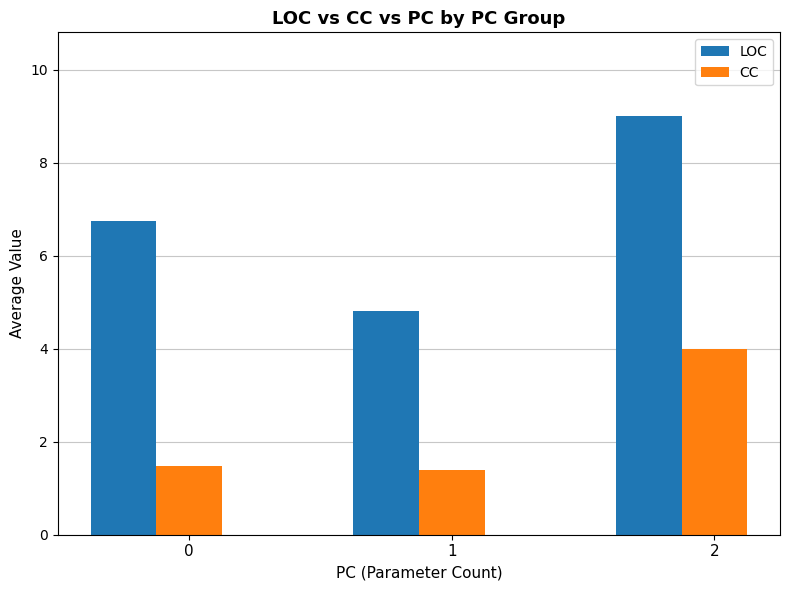

What is the maximum value shown in the chart?

9.0